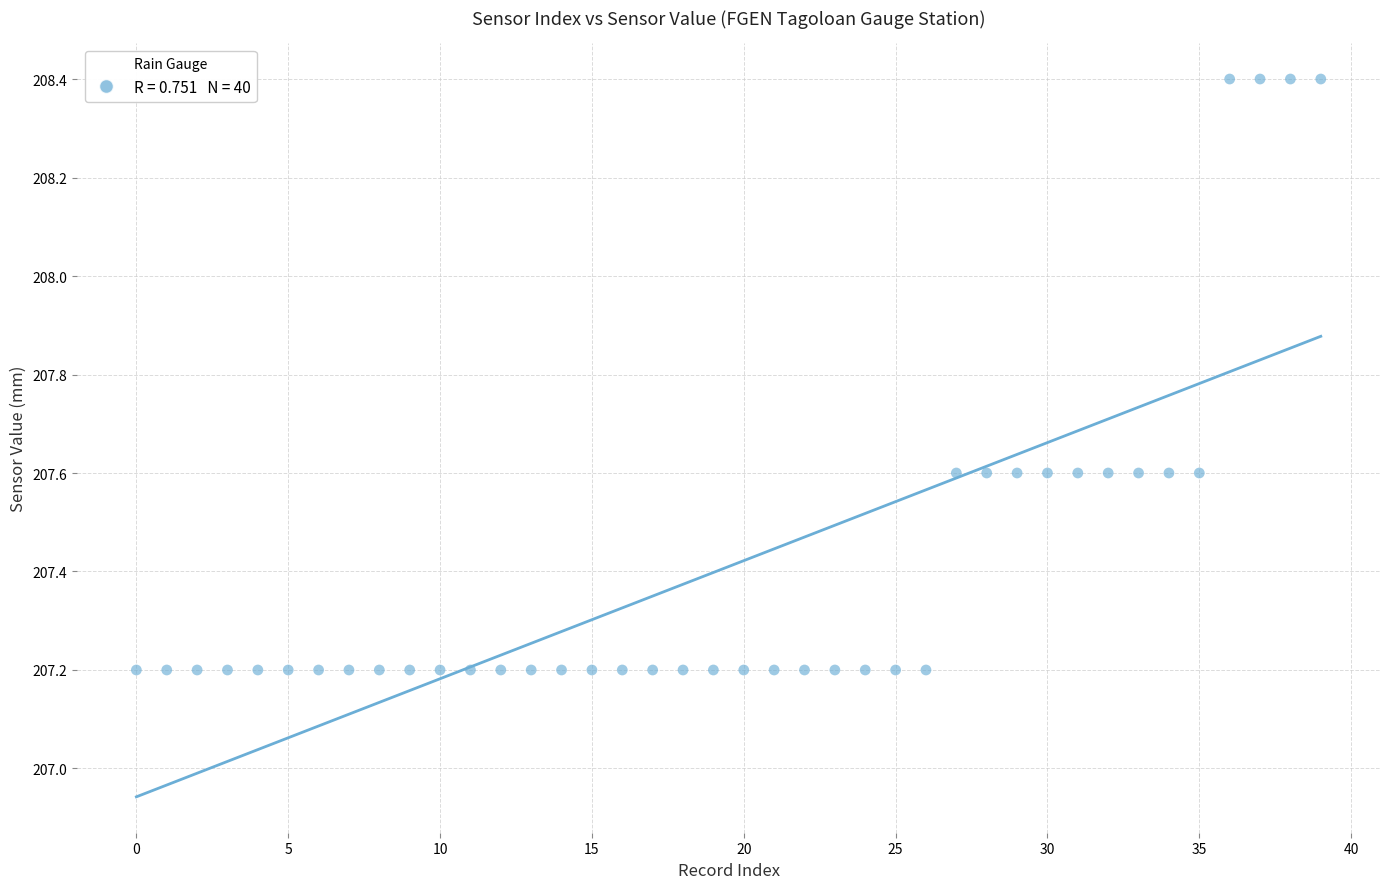

Count the number of points in this scatter plot.

40